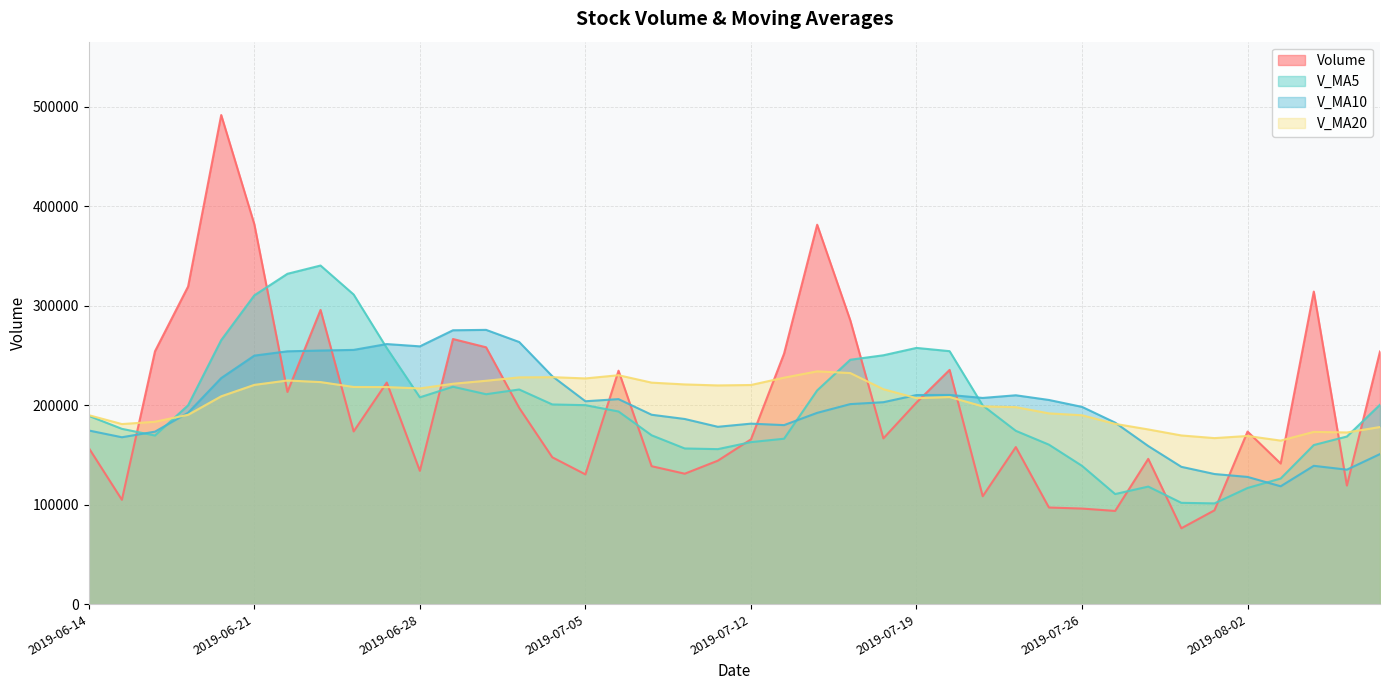

At 2019-07-18, list the series in order from largest to smallest.

v_ma5, v_ma20, v_ma10, volume